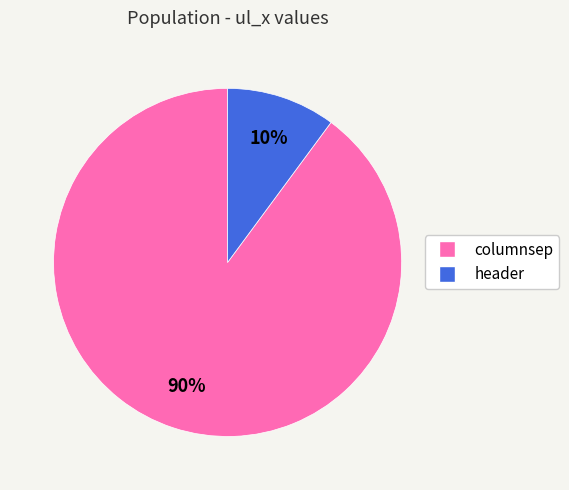

Do header and columnsep together represent more than half of the pie?

Yes